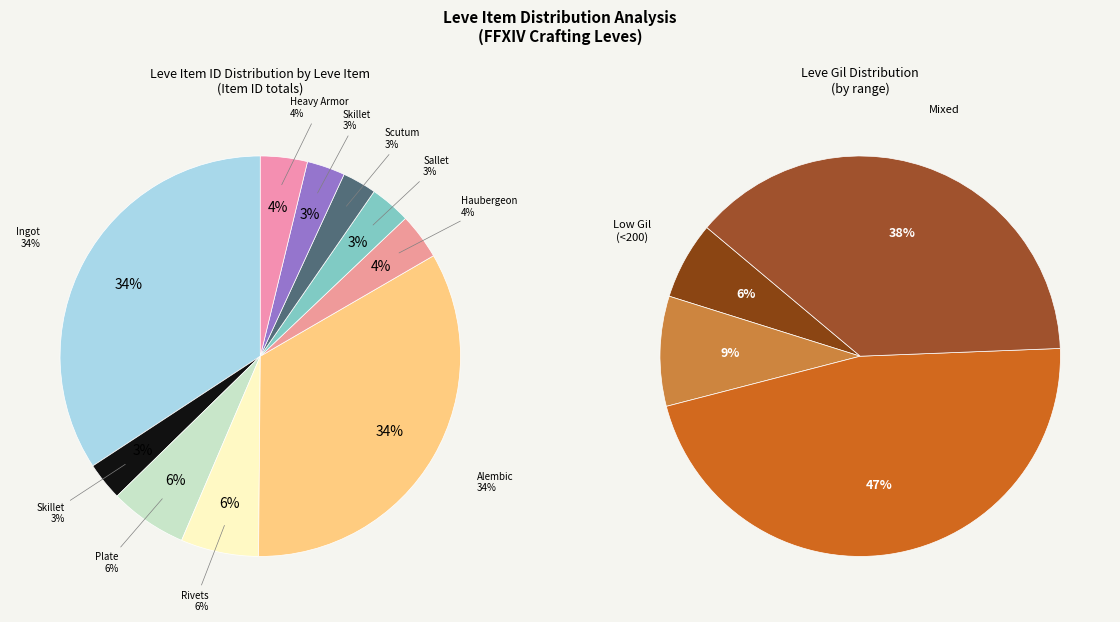

Count the number of slices in the pie.

10